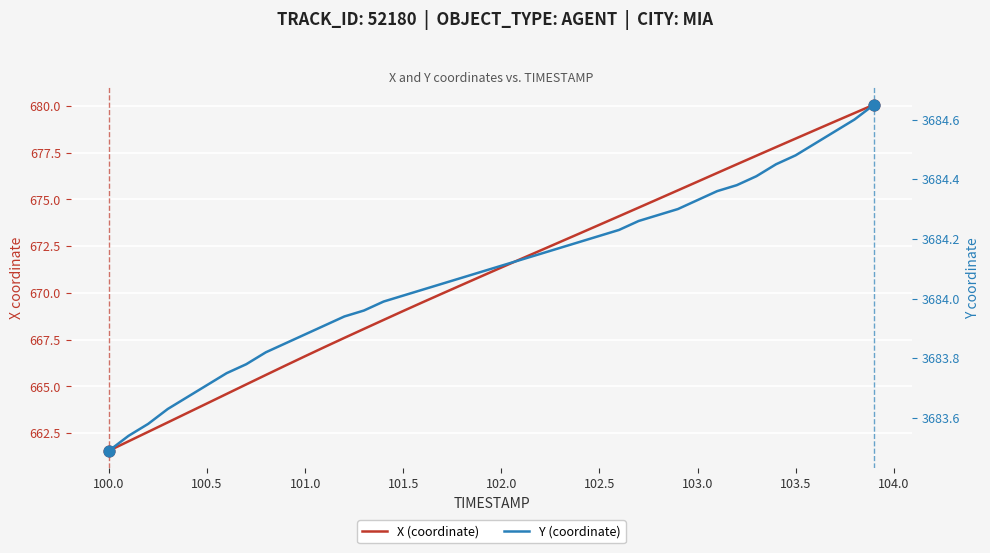

What are all the series names shown in the legend?

X (coordinate), Y (coordinate)